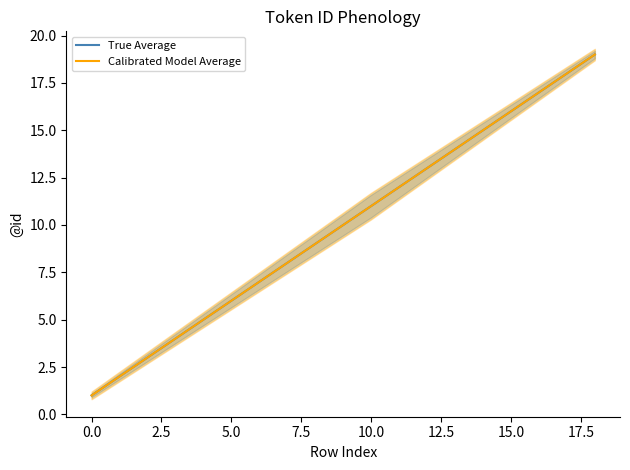

True or false: True Average has more than 1 points higher than both neighbors.

False